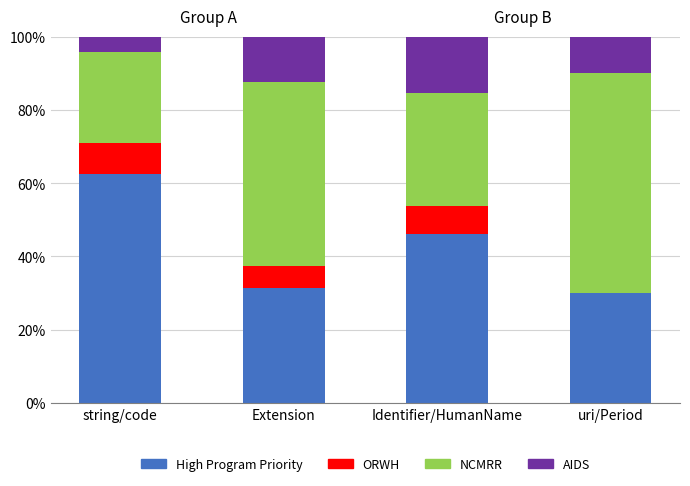

The High Program Priority series shows 41.8 at uri/Period. True or false?

False